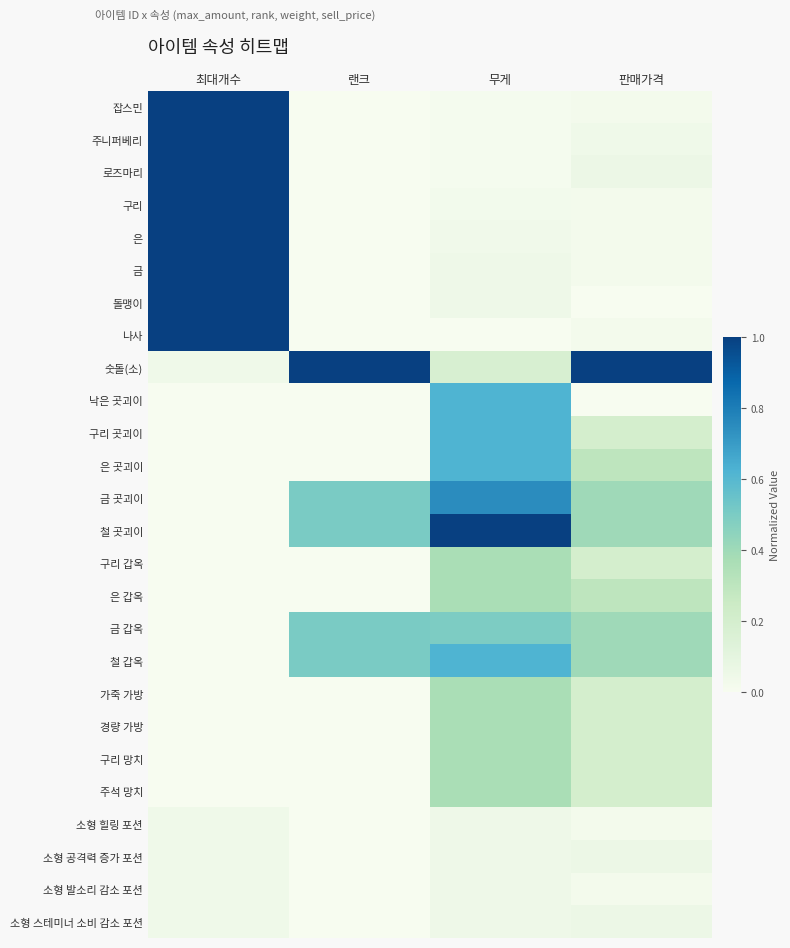

How many distinct data groups are displayed?

26